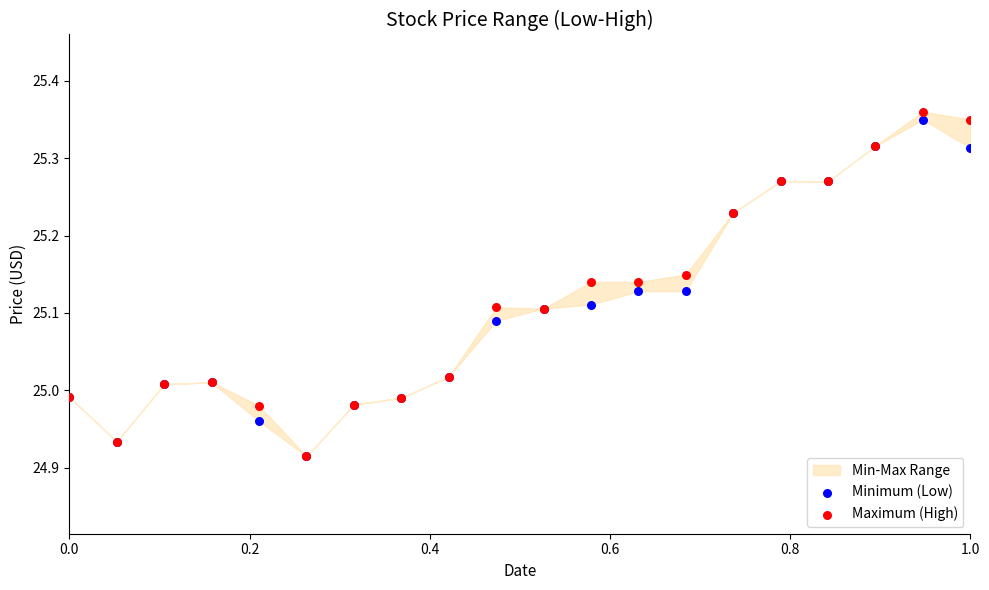

Which series contains the highest Y value?

Maximum (High)